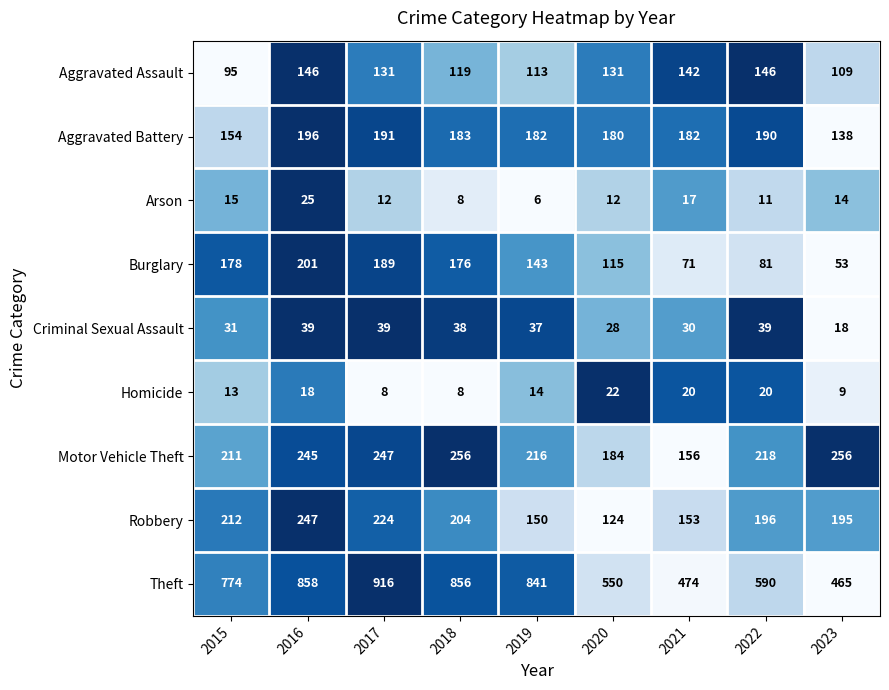

What is the spread (max minus min) of values at 2021?

457